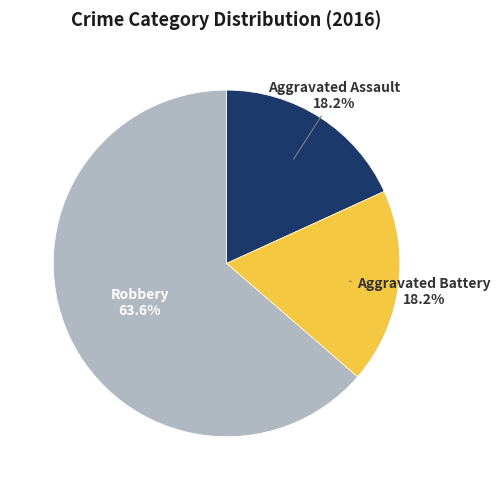

Is there any slice that represents more than half of the pie?

Yes